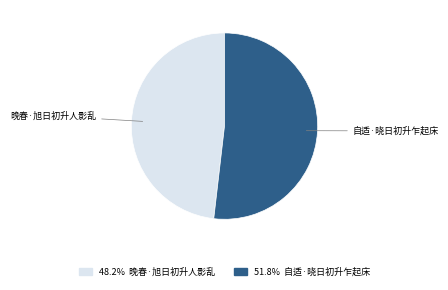

Does any single category account for the majority?

Yes